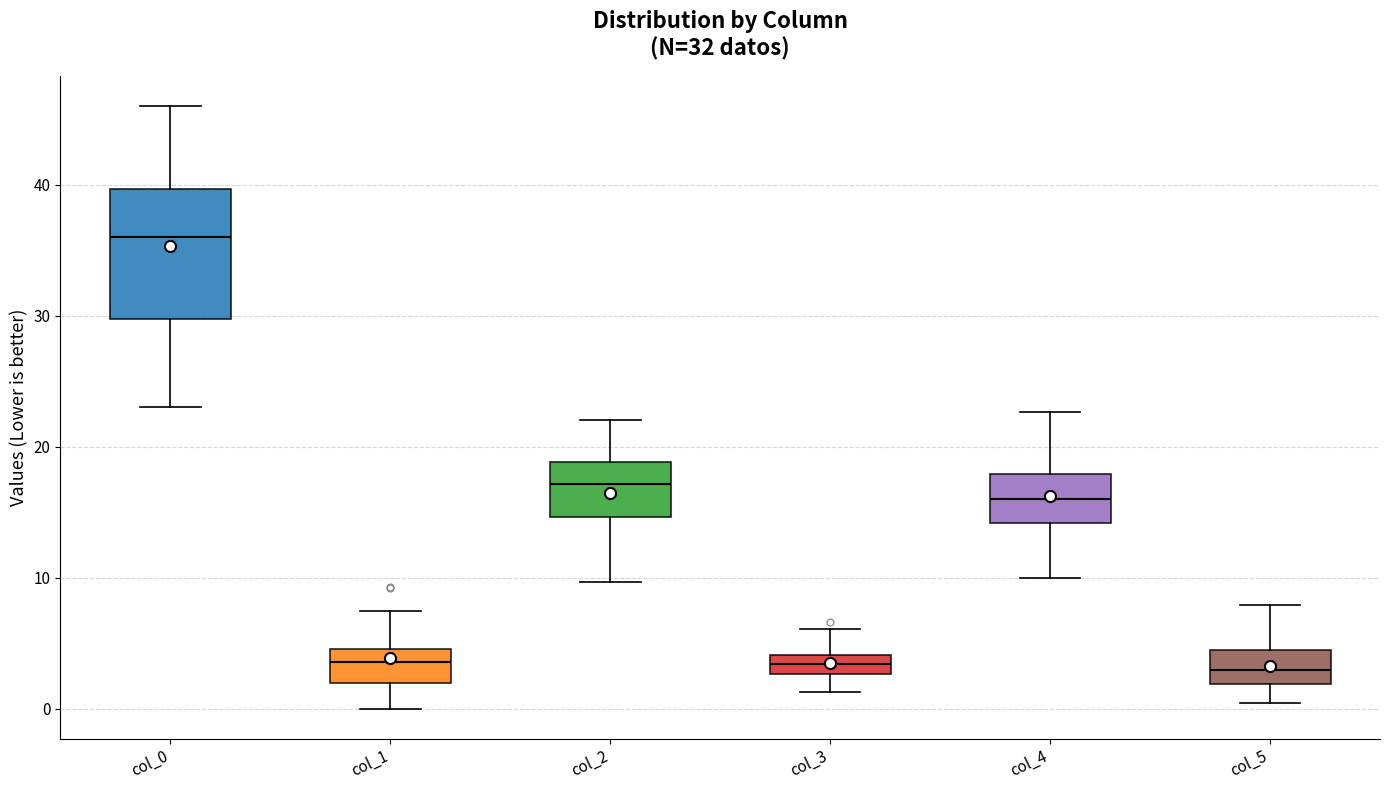

Comparing the boxes themselves (not the whiskers), which one is the tallest?

col_0